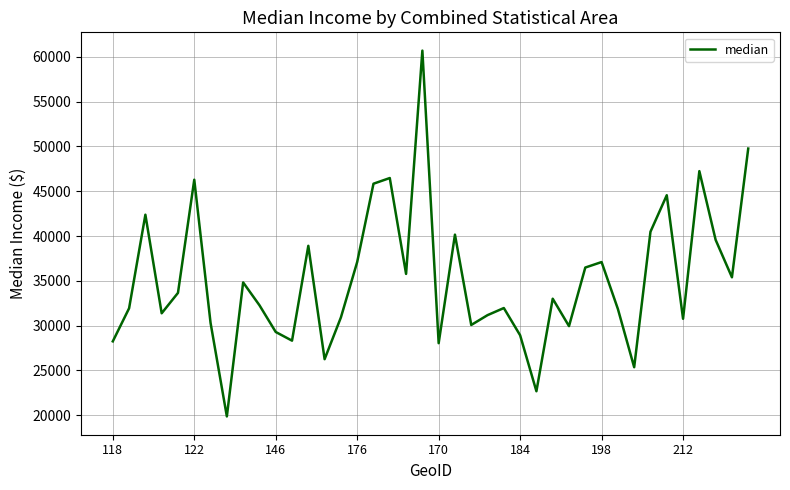

How many interior local peaks (higher than both neighbors) does the data have?

12